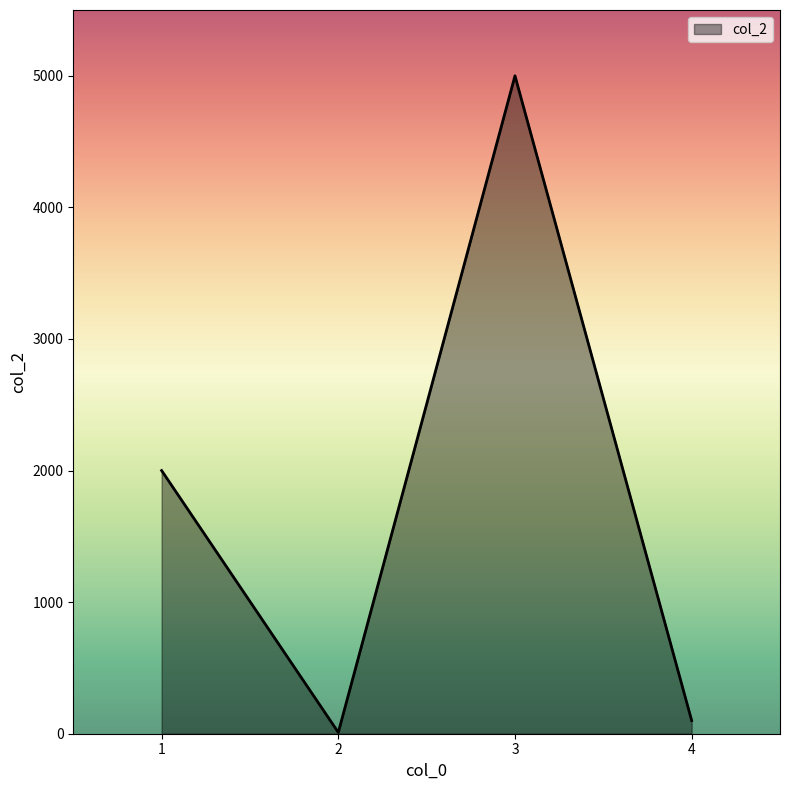

Rank the categories by value from highest to lowest.

3, 1, 4, 2